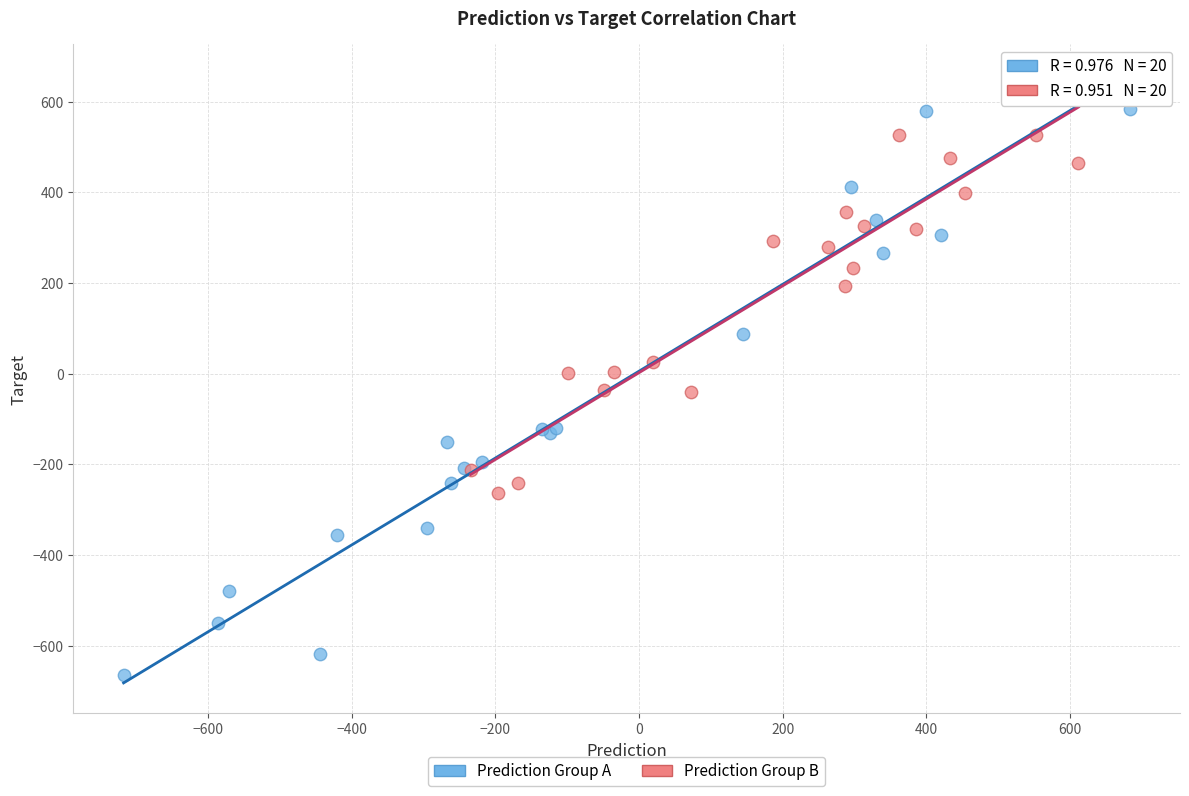

Which series has the largest Y range (max minus min)?

Prediction Group A